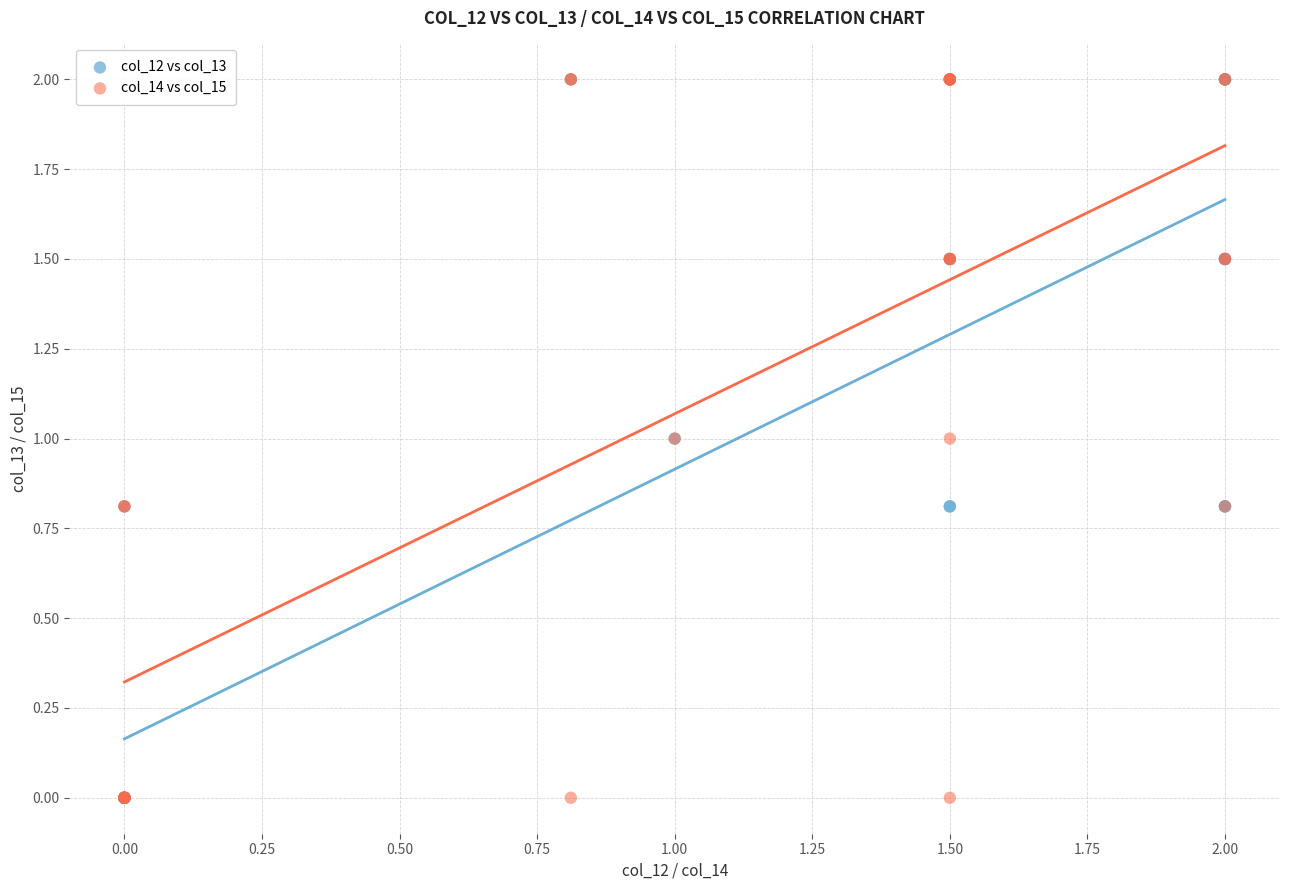

What are all the series names shown in the legend?

col_12 vs col_13, col_14 vs col_15